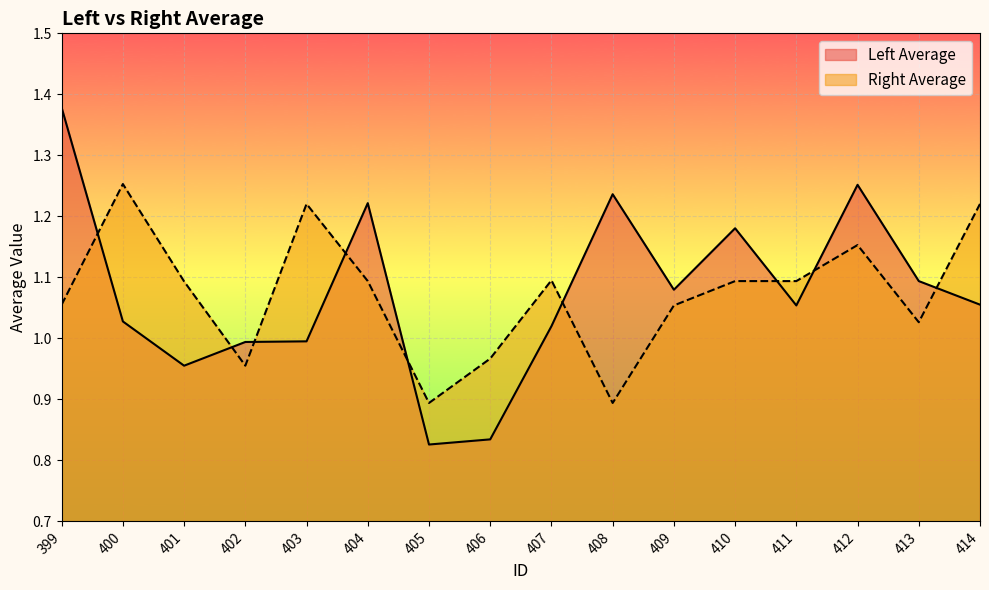

Which series has the widest spread of values?

Left Average